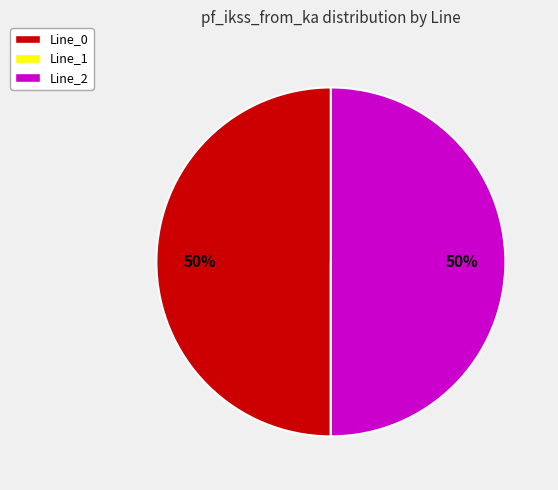

What percentage is the Line_2 slice, to the nearest percent?

50%